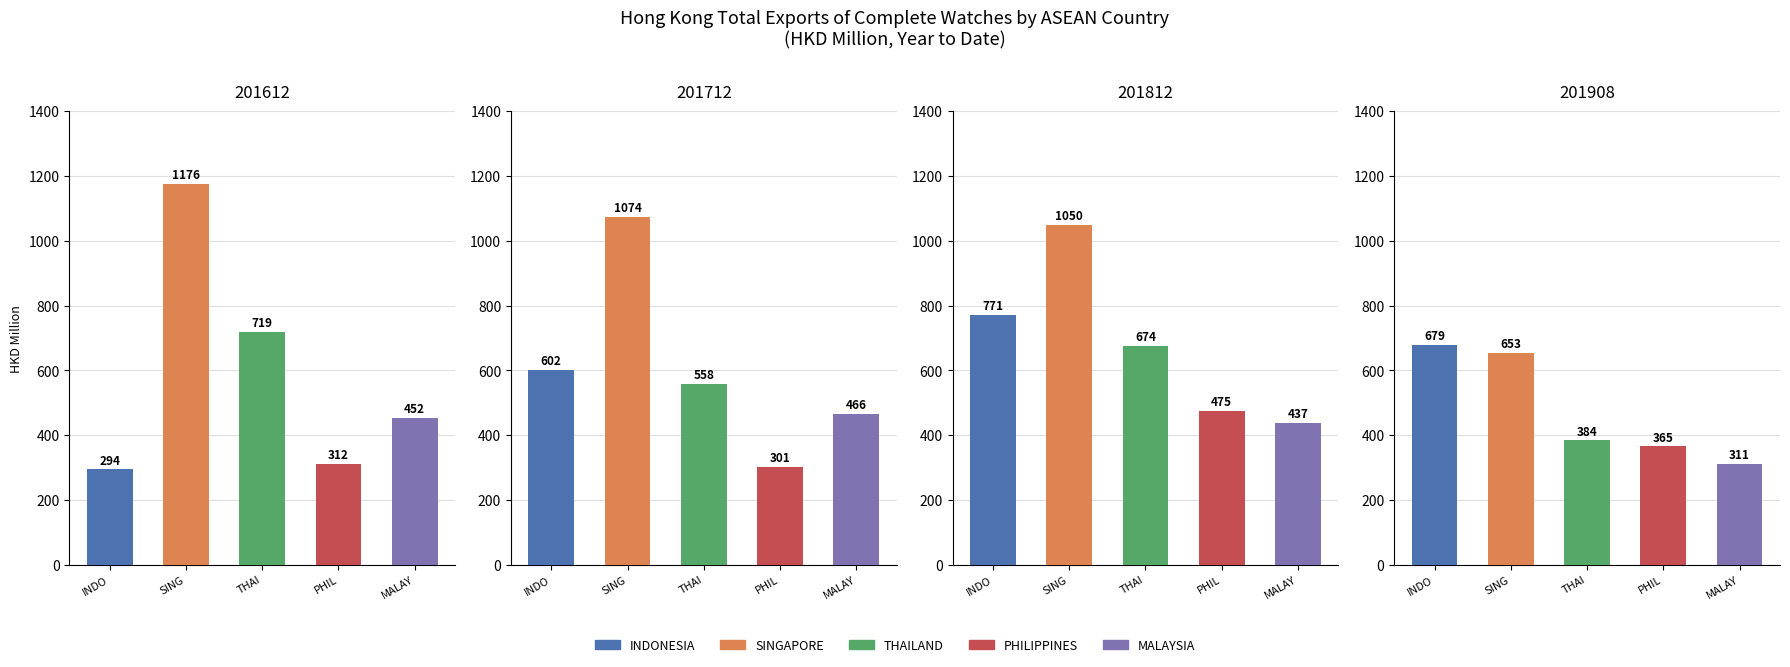

What is the value of the 201908 bar at the 2nd from the left?

653.3